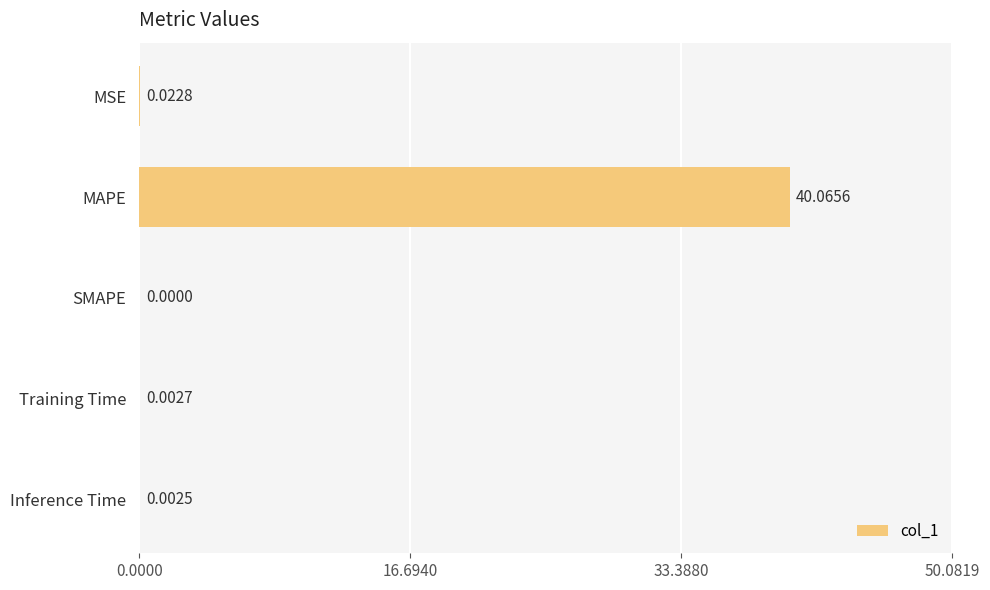

What is the change in value from MAPE to SMAPE?

-40.1